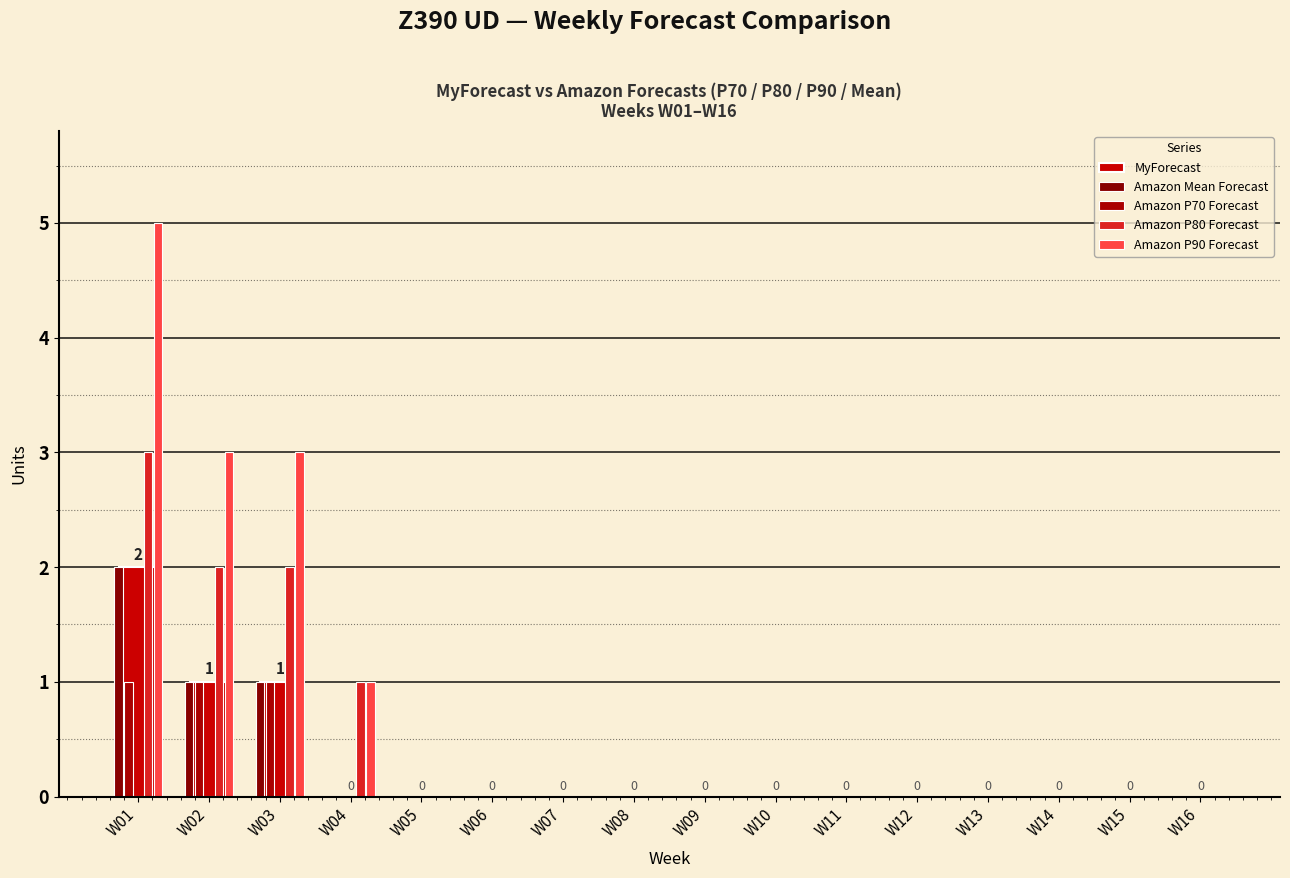

Is the value of MyForecast at W05 greater than the value of Amazon P80 Forecast at W10?

No